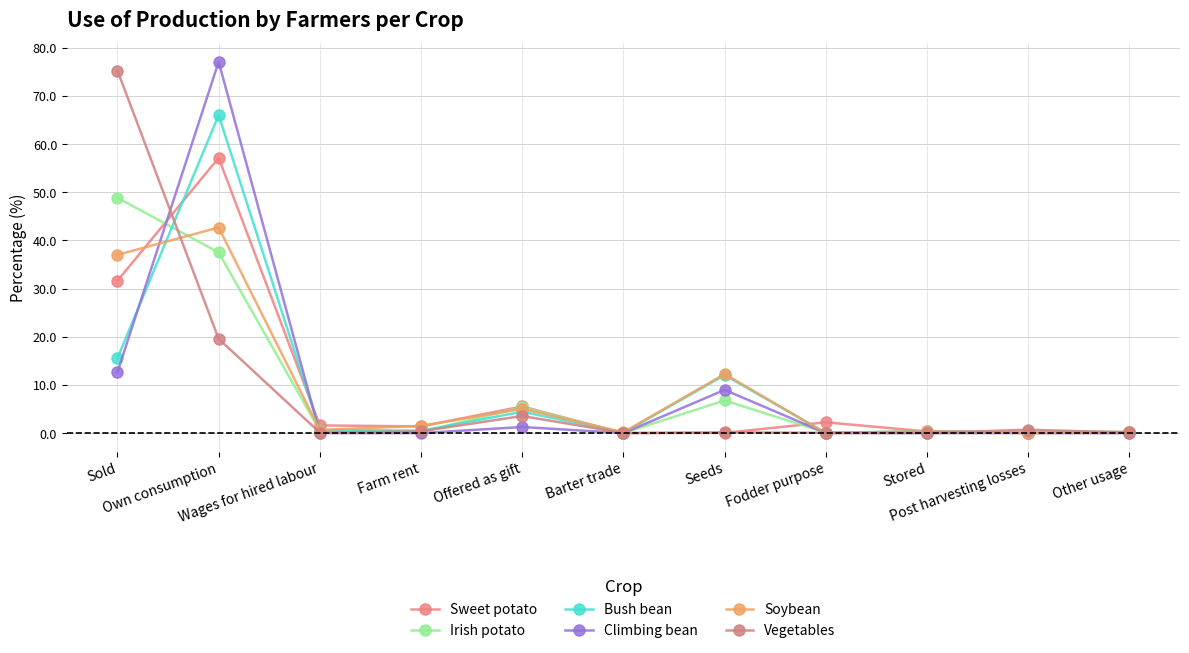

At which category is the sum across all series the highest?

Own consumption